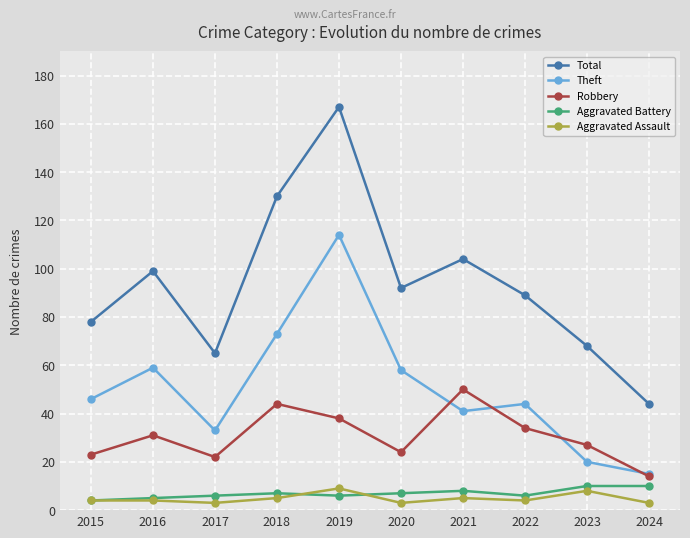

What is the total value across all series at 2023?

133